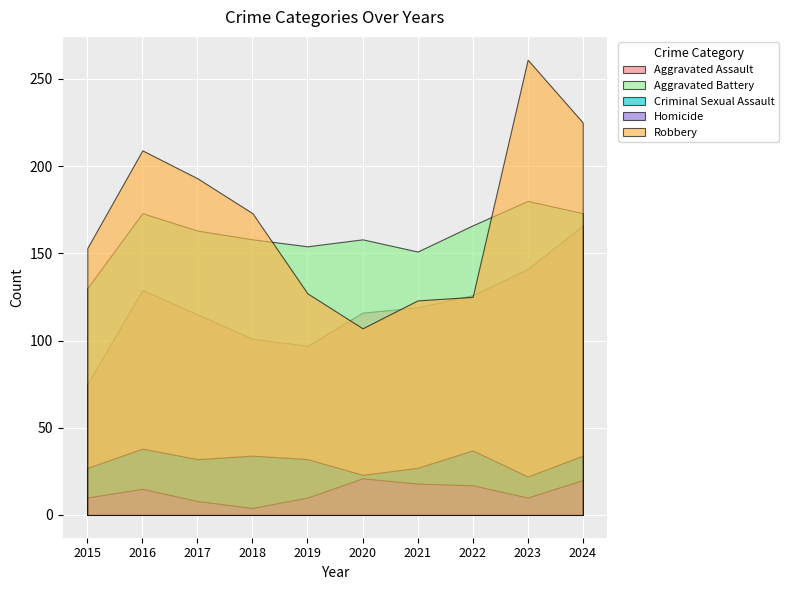

What is the value of the Aggravated Battery point at the 9th from the left?

180